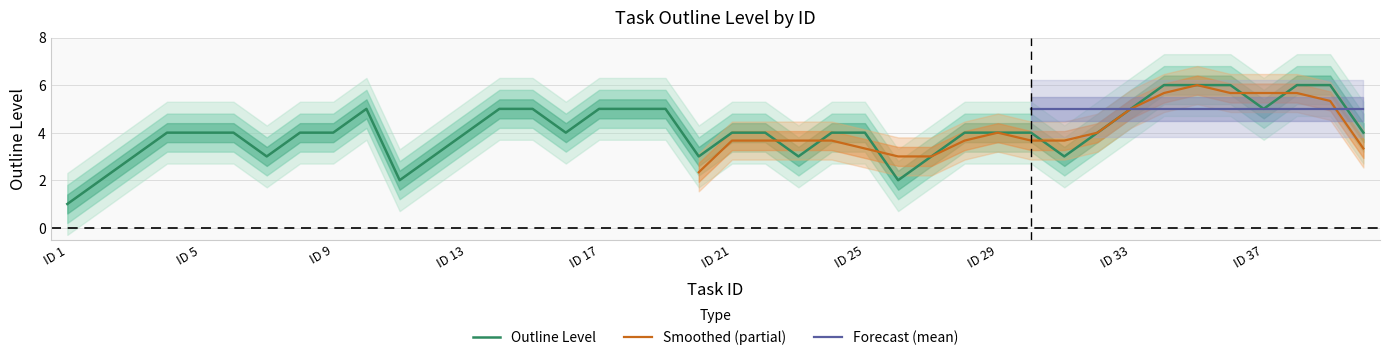

Does the chart have visible grid lines?

Yes